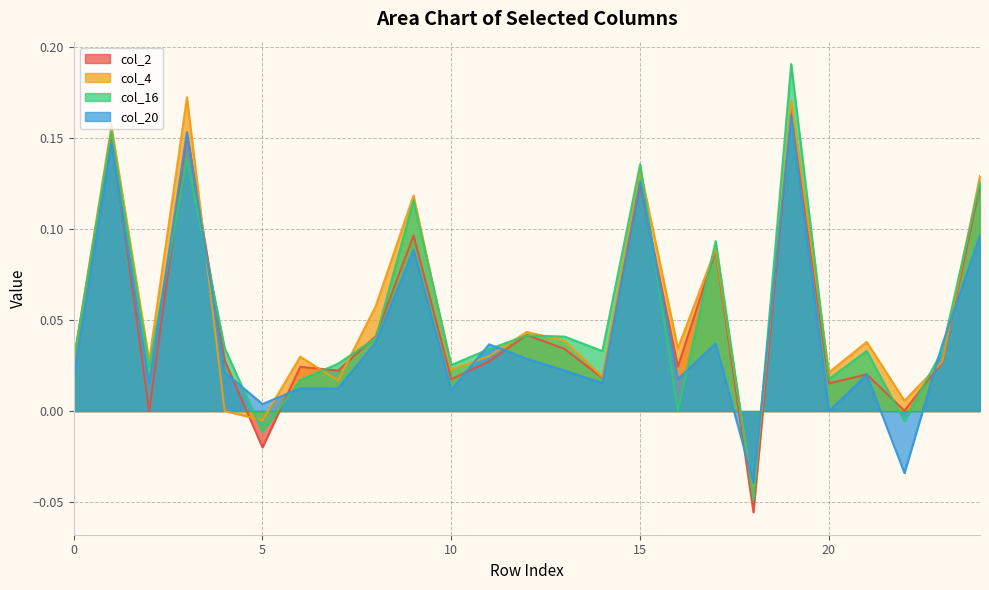

What is the difference between the maximum and minimum values in the col_4 series?

0.2